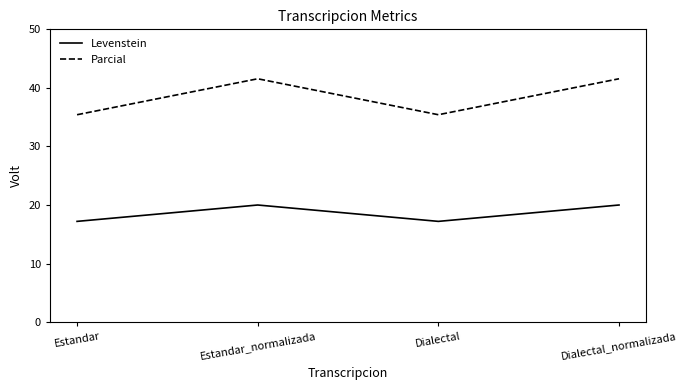

Reading left to right, transcribe all the data shown in this chart.

Levenstein: 17.2	20.0	17.2	20.0
Parcial: 35.4	41.6	35.4	41.6